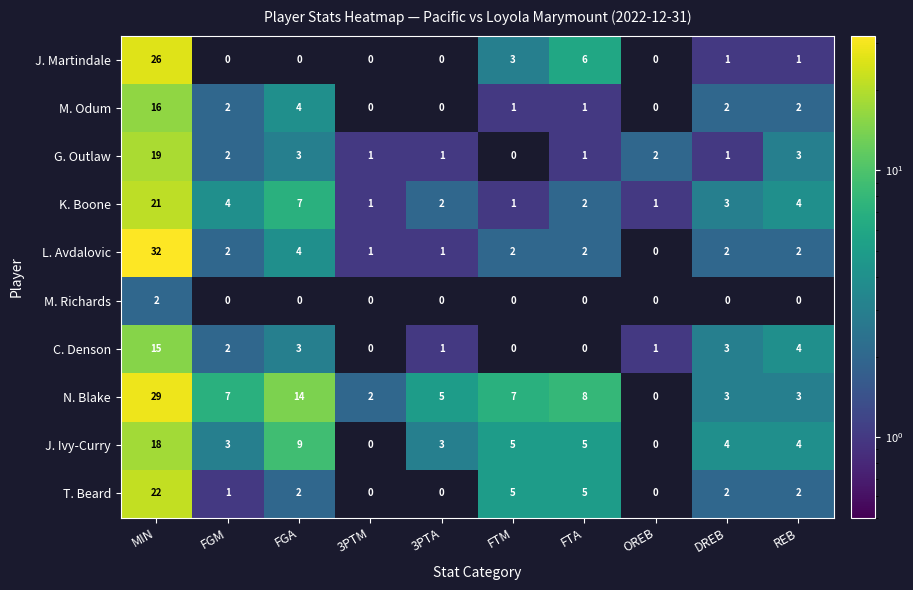

What is the spread (max minus min) of values at 3PTM?

2